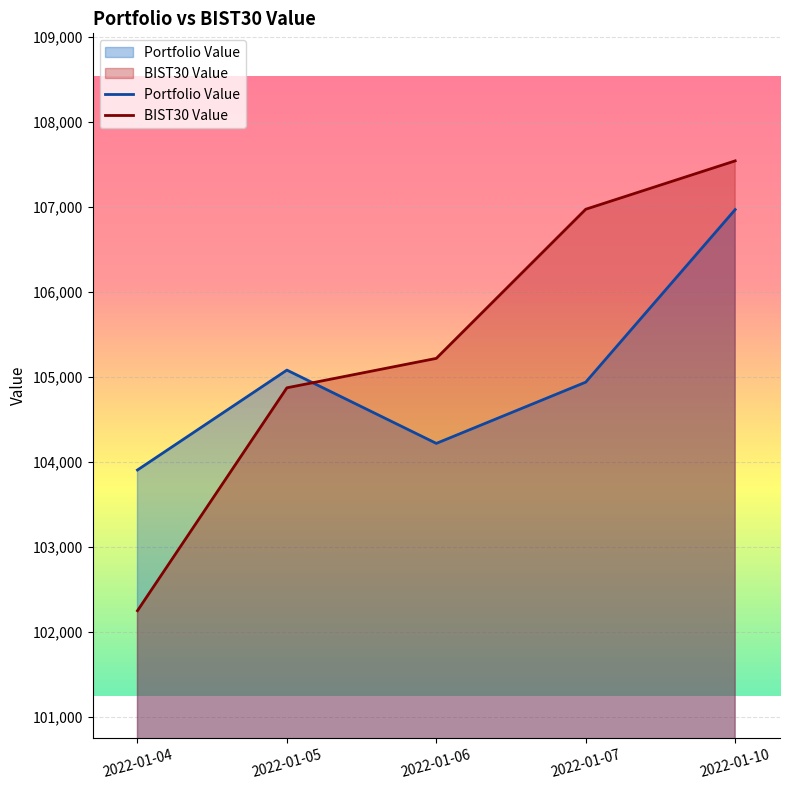

At how many categories does at least one series exceed 106921?

2